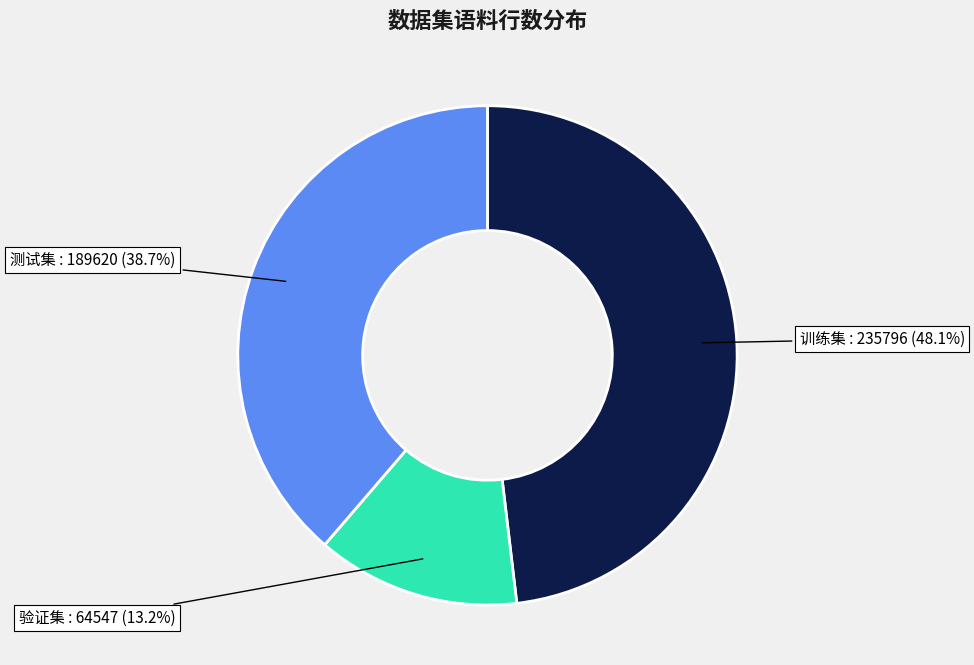

Is there any slice that represents more than half of the pie?

No